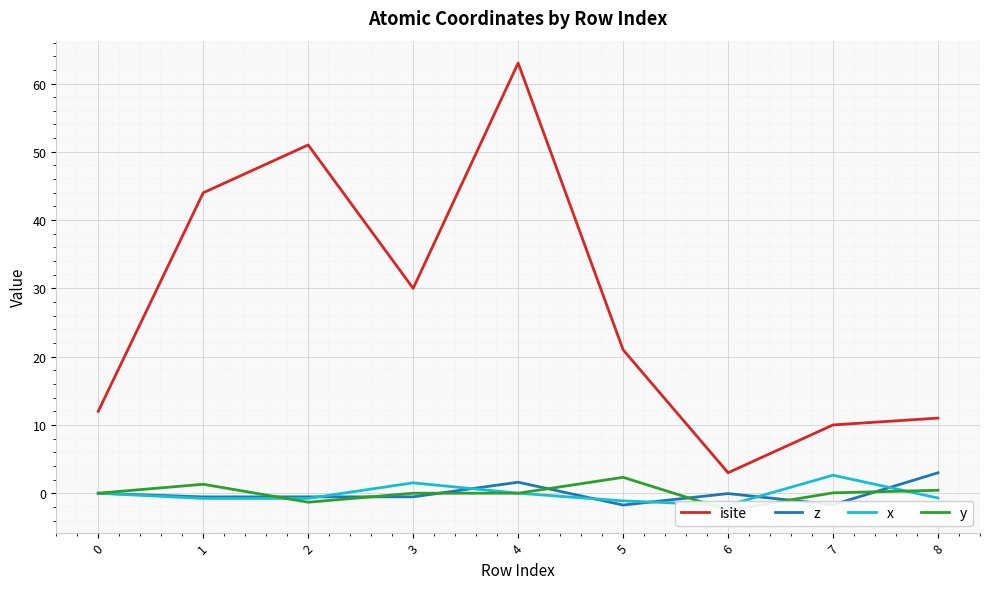

What is the minimum value shown in the chart?

-2.5